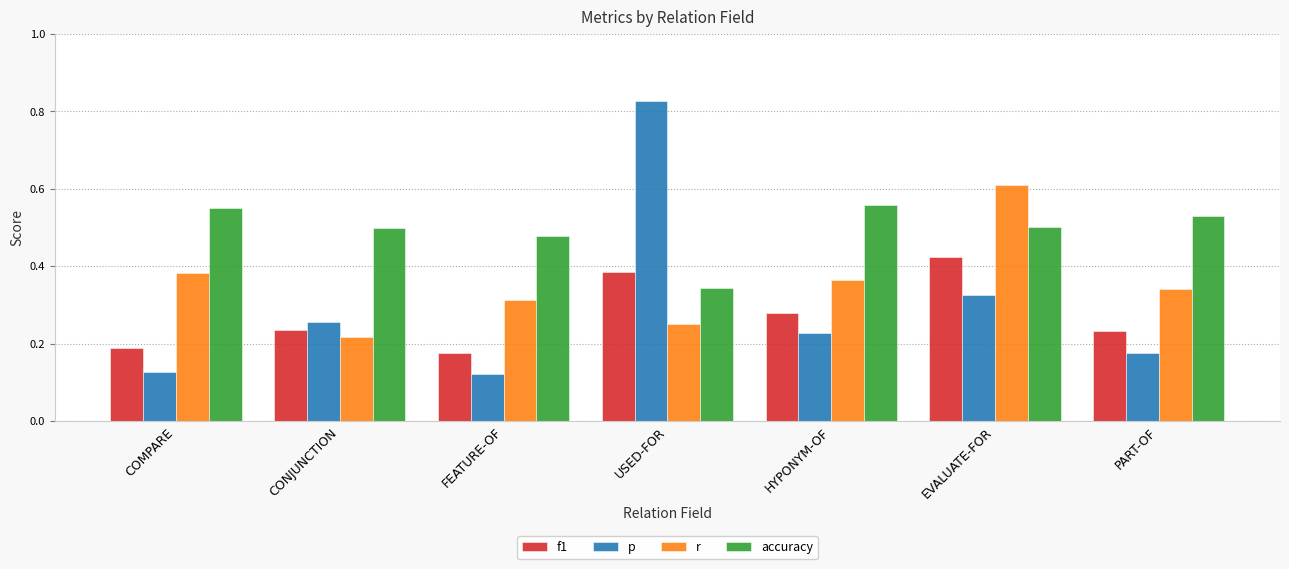

What is the sum of the r values at HYPONYM-OF and FEATURE-OF?

0.7